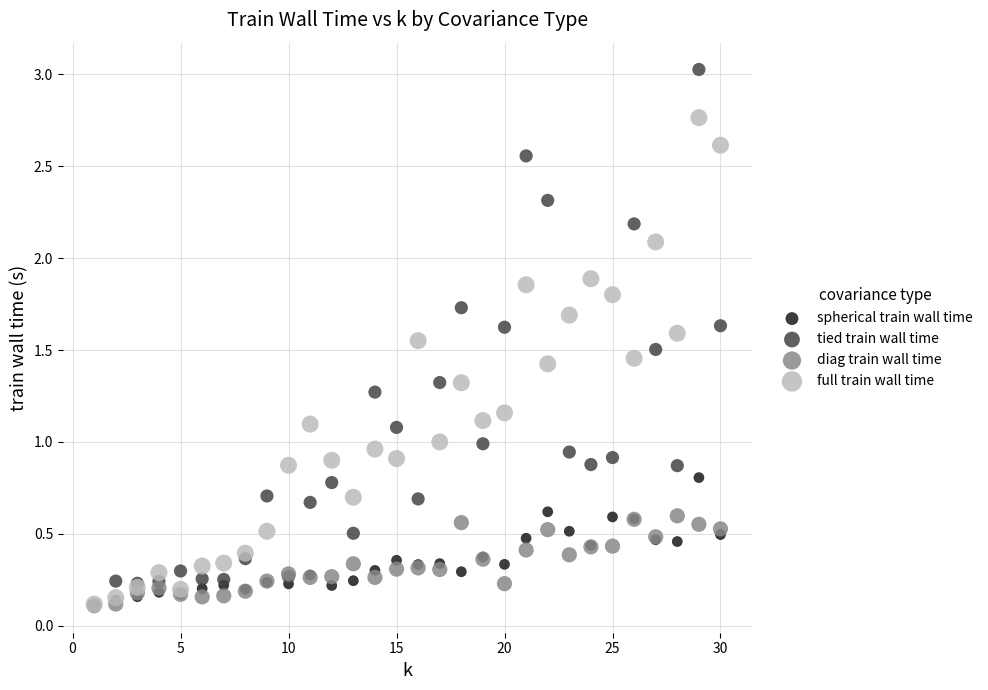

What are all the series names shown in the legend?

spherical train wall time, tied train wall time, diag train wall time, full train wall time